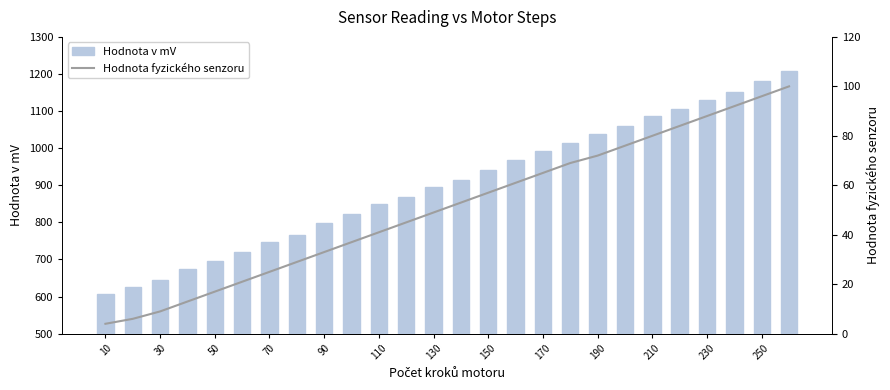

What is the lowest value of the Hodnota v mV series?

607.1